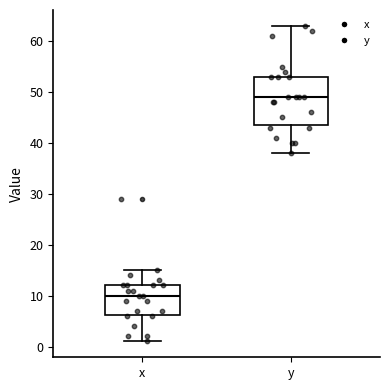

Reading left to right, read every box against the y-axis: the position of its median line, the range the box covers, and the ends of its whiskers. The values are not printed on the chart, so give them approximately, as read against the axis.

x: median 10, box 6 to 12, whiskers 1 to 15
y: median 49, box 44 to 53, whiskers 38 to 63